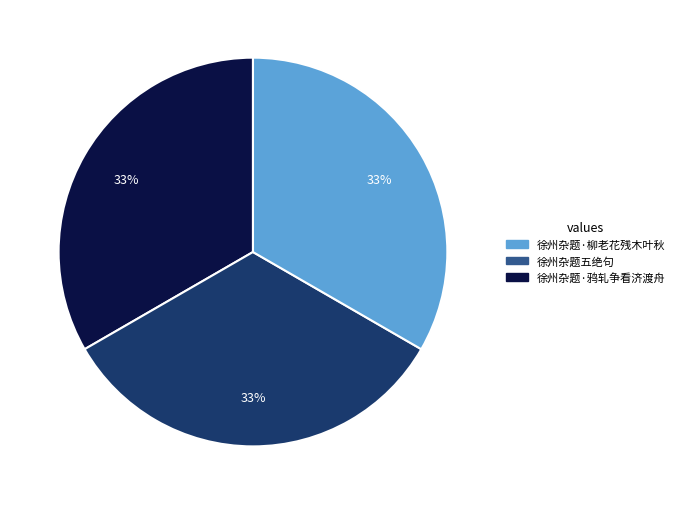

Is it true that 徐州杂题五绝句 is 24% of the pie?

False